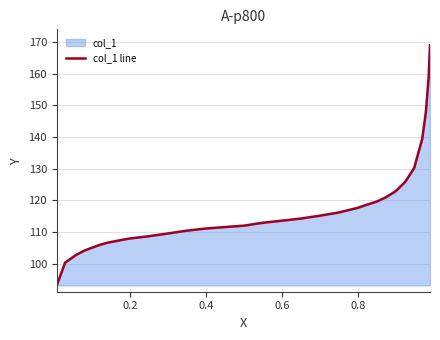

What is the difference between the maximum and minimum values?

75.9